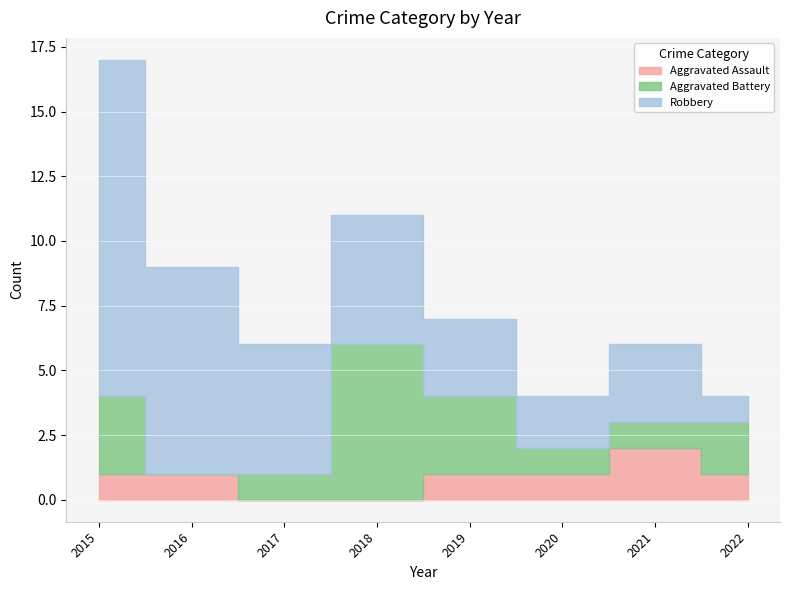

At which category is the sum across all series the highest?

2015